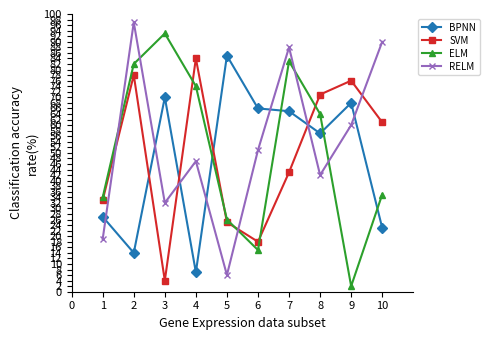

At which category does SVM reach its first local peak?

2